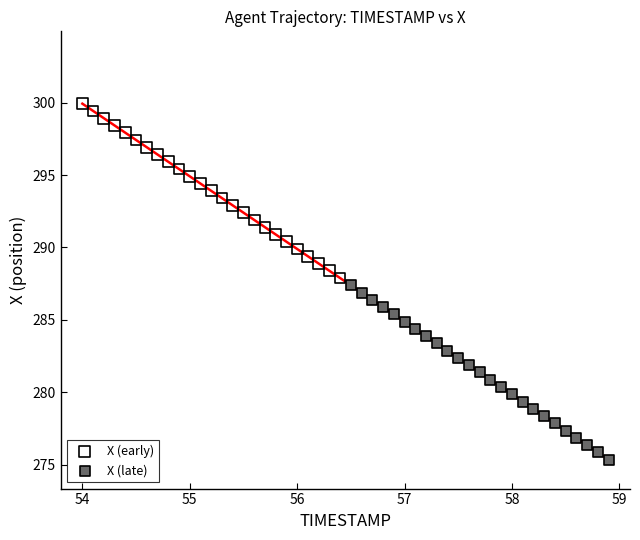

Which series contains the highest Y value?

X (early)